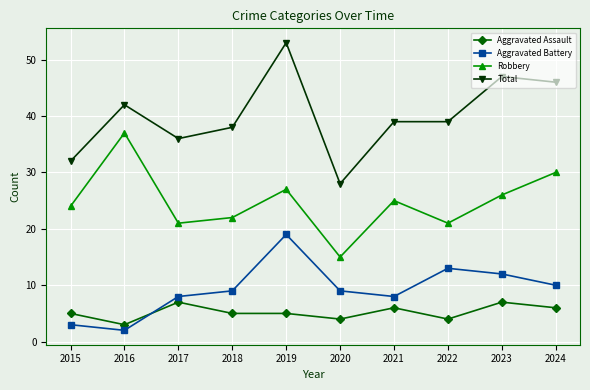

Reading right to left, list all the values displayed in this chart.

Aggravated Assault: 2024=6	2023=7	2022=4	2021=6	2020=4	2019=5	2018=5	2017=7	2016=3	2015=5
Aggravated Battery: 2024=10	2023=12	2022=13	2021=8	2020=9	2019=19	2018=9	2017=8	2016=2	2015=3
Robbery: 2024=30	2023=26	2022=21	2021=25	2020=15	2019=27	2018=22	2017=21	2016=37	2015=24
Total: 2024=46	2023=47	2022=39	2021=39	2020=28	2019=53	2018=38	2017=36	2016=42	2015=32